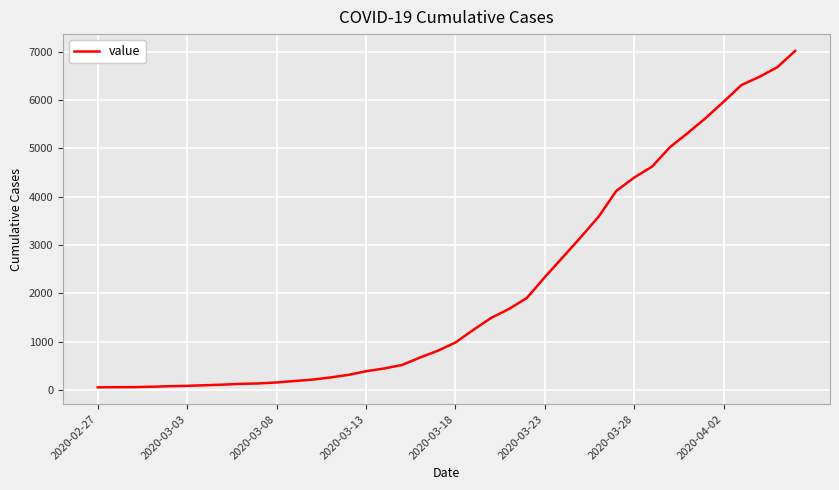

What is the maximum value shown in the chart?

7018